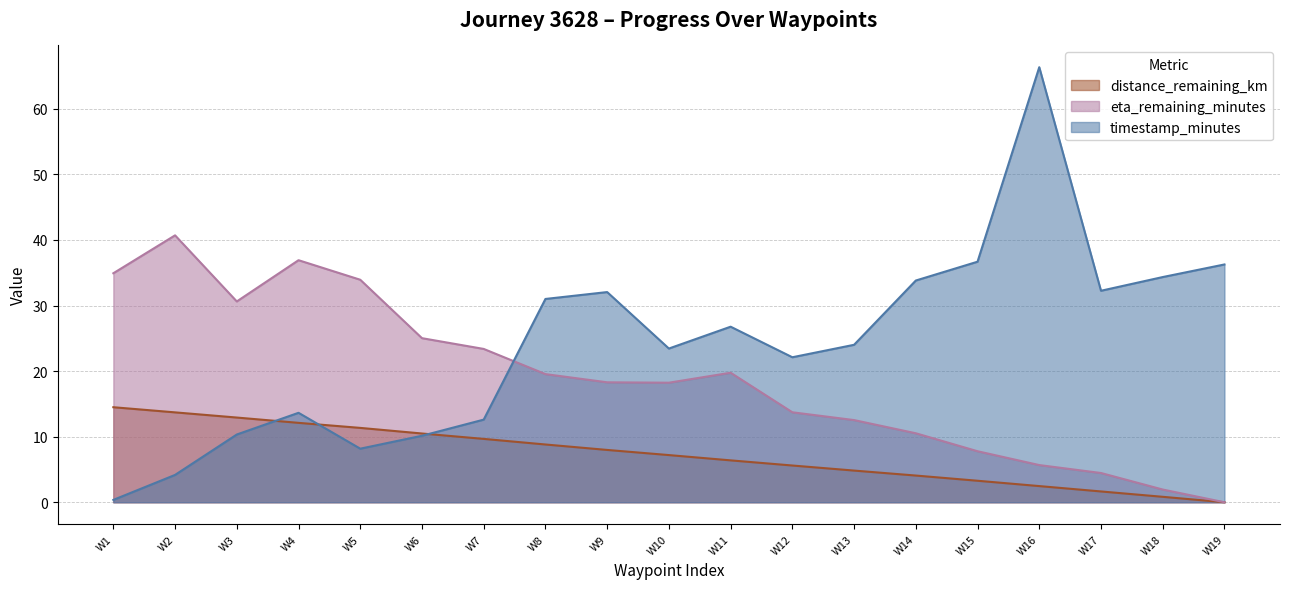

Which series has the largest total across all categories?

timestamp_minutes